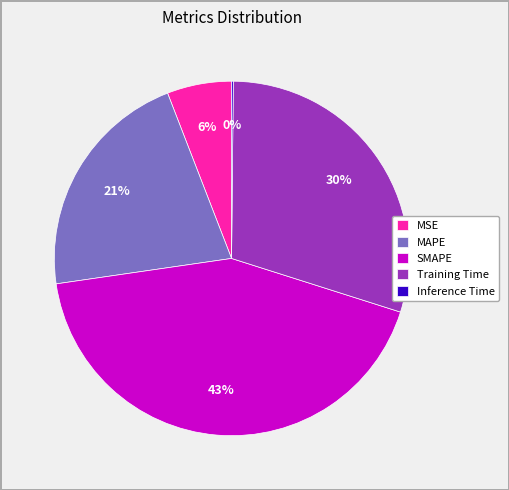

Which category has the biggest portion of the pie?

SMAPE